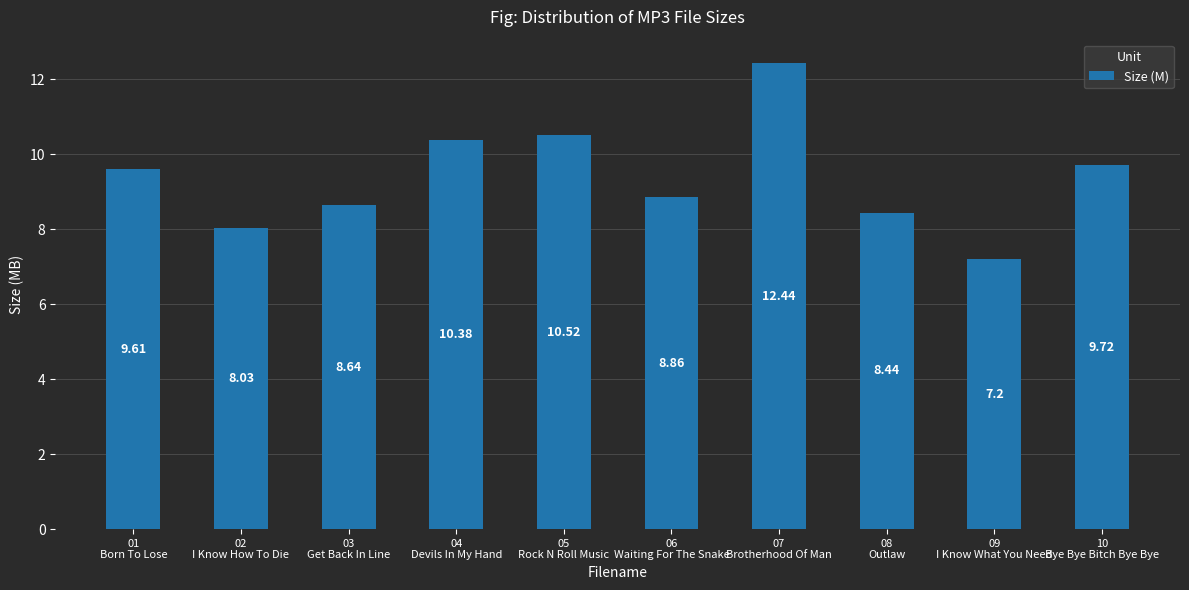

Reading left to right, what are all the values shown in this chart?

01
Born To Lose=9.6	02
I Know How To Die=8.0	03
Get Back In Line=8.6	04
Devils In My Hand=10.4	05
Rock N Roll Music=10.5	06
Waiting For The Snake=8.9	07
Brotherhood Of Man=12.4	08
Outlaw=8.4	09
I Know What You Need=7.2	10
Bye Bye Bitch Bye Bye=9.7